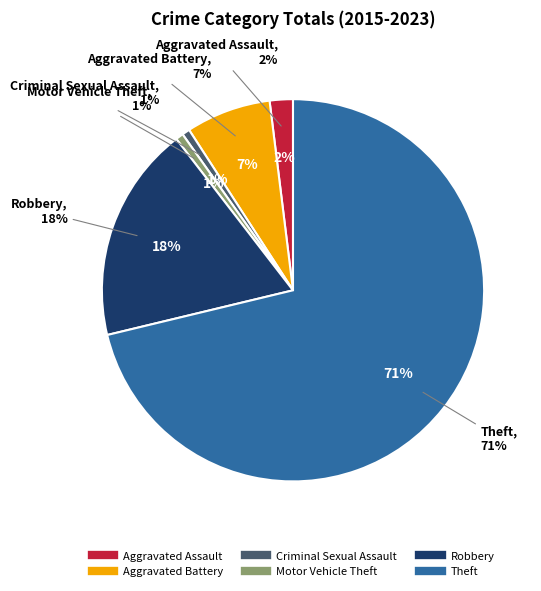

Count the number of slices in the pie.

6